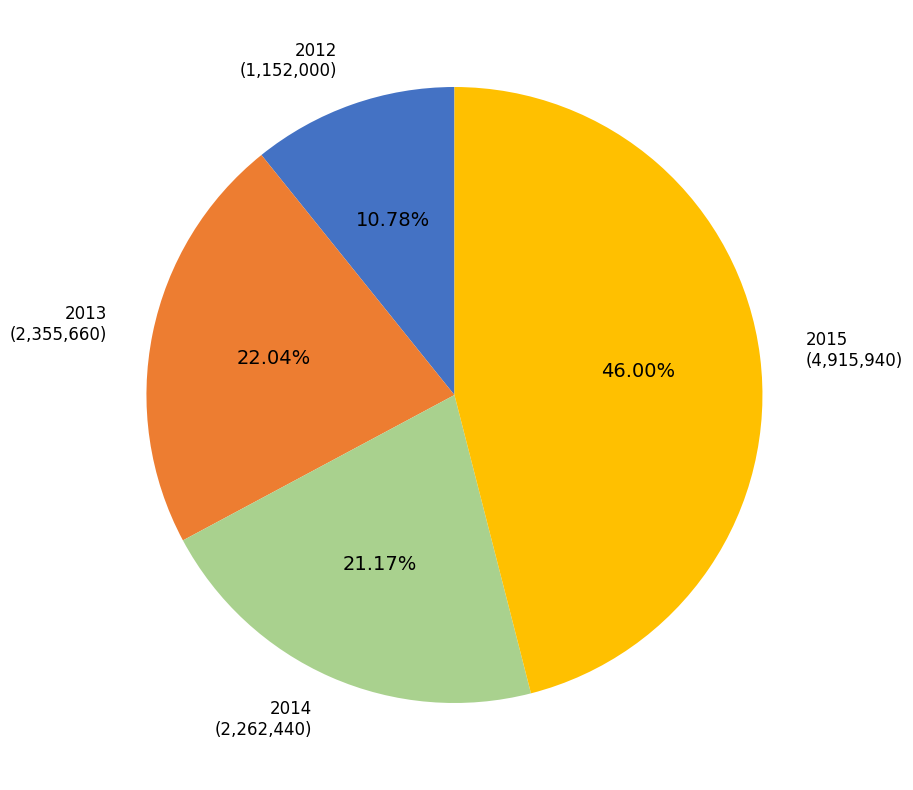

To the nearest percent, what percentage of the pie is 2014?

21%